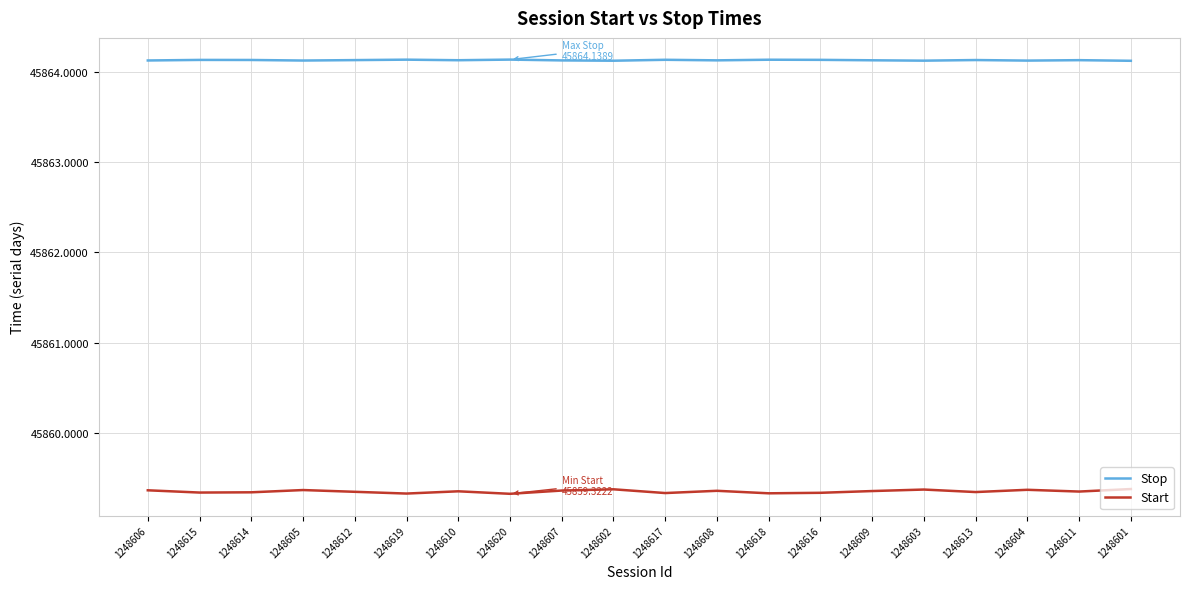

True or false: Stop has a value of 68142.9 at 1248604.

False